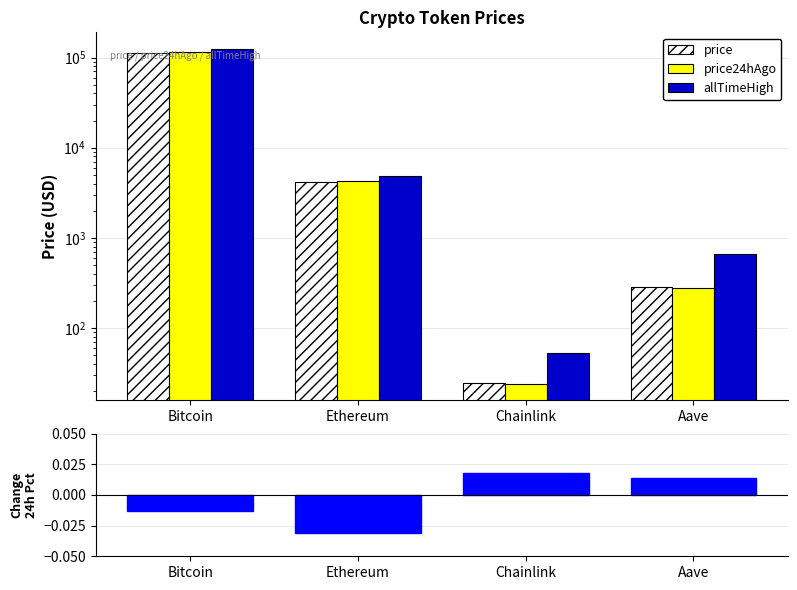

How many series are shown in this chart?

4